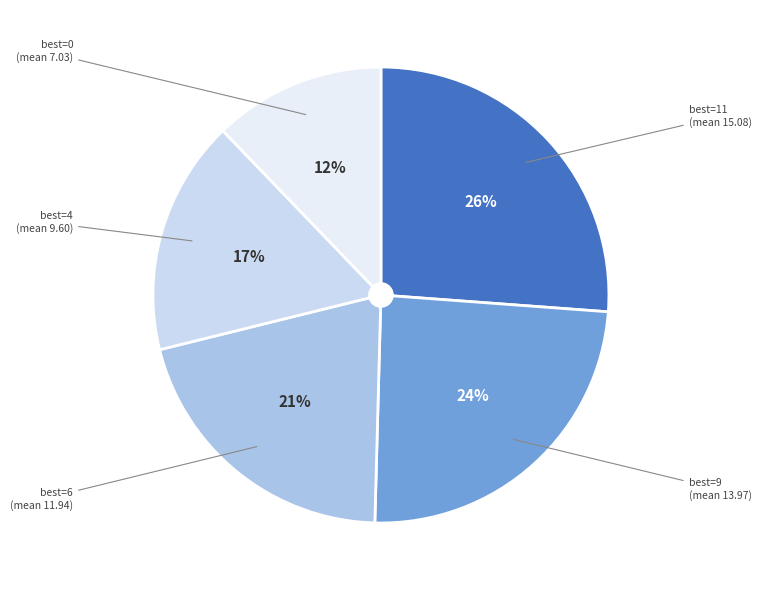

How many segments does this pie chart have?

5